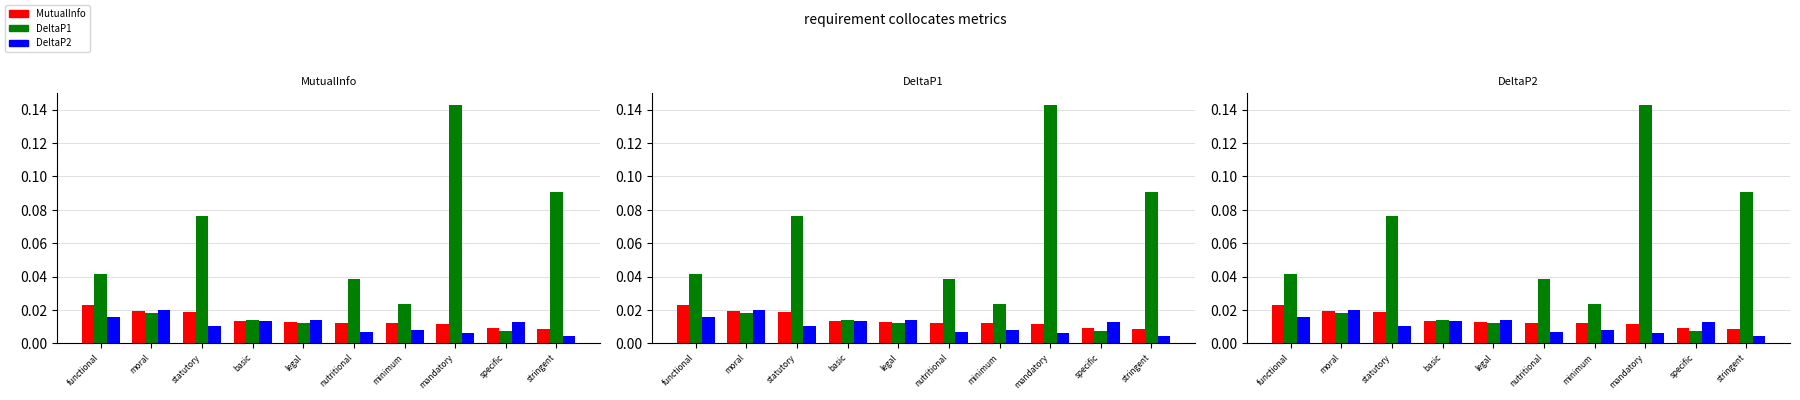

At which label is DeltaP2 closest to 0?

stringent